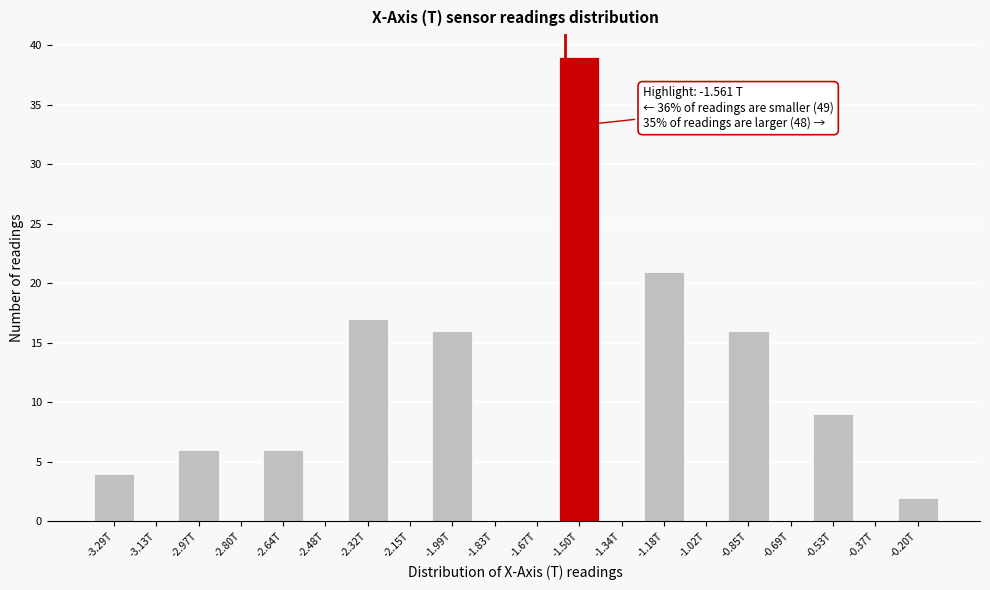

Reading right to left, what are all the values shown in this chart?

-0.20T=2	-0.37T=0	-0.53T=9	-0.69T=0	-0.85T=16	-1.02T=0	-1.18T=21	-1.34T=0	-1.50T=39	-1.67T=0	-1.83T=0	-1.99T=16	-2.15T=0	-2.32T=17	-2.48T=0	-2.64T=6	-2.80T=0	-2.97T=6	-3.13T=0	-3.29T=4